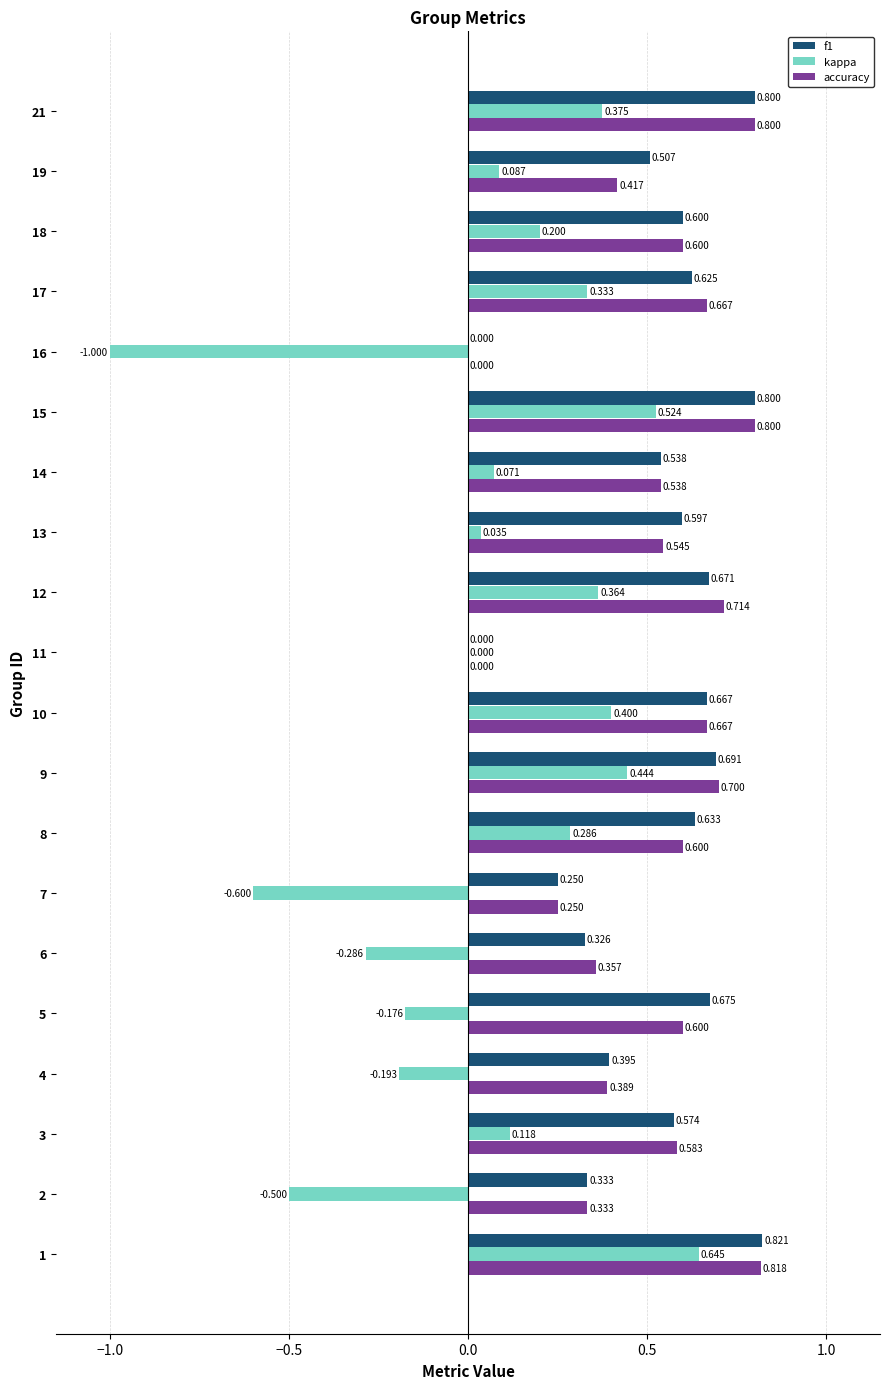

Is the value of f1 at 2 greater than the value of kappa at 3?

Yes